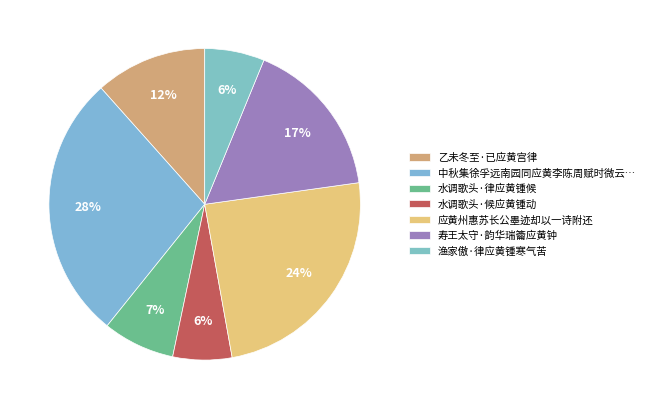

Which category has the smallest portion of the pie?

水调歌头·候应黄锺动